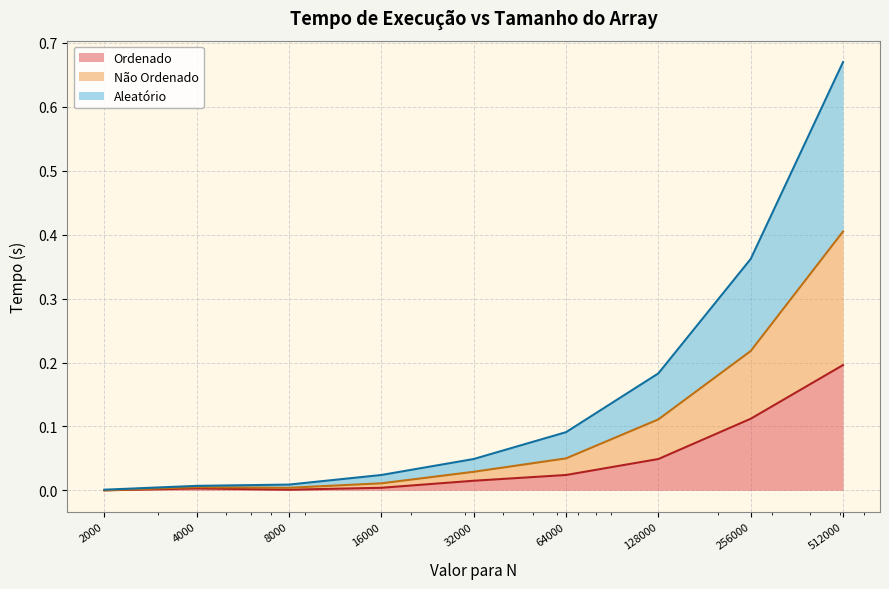

At how many categories does at least one series exceed 0?

9